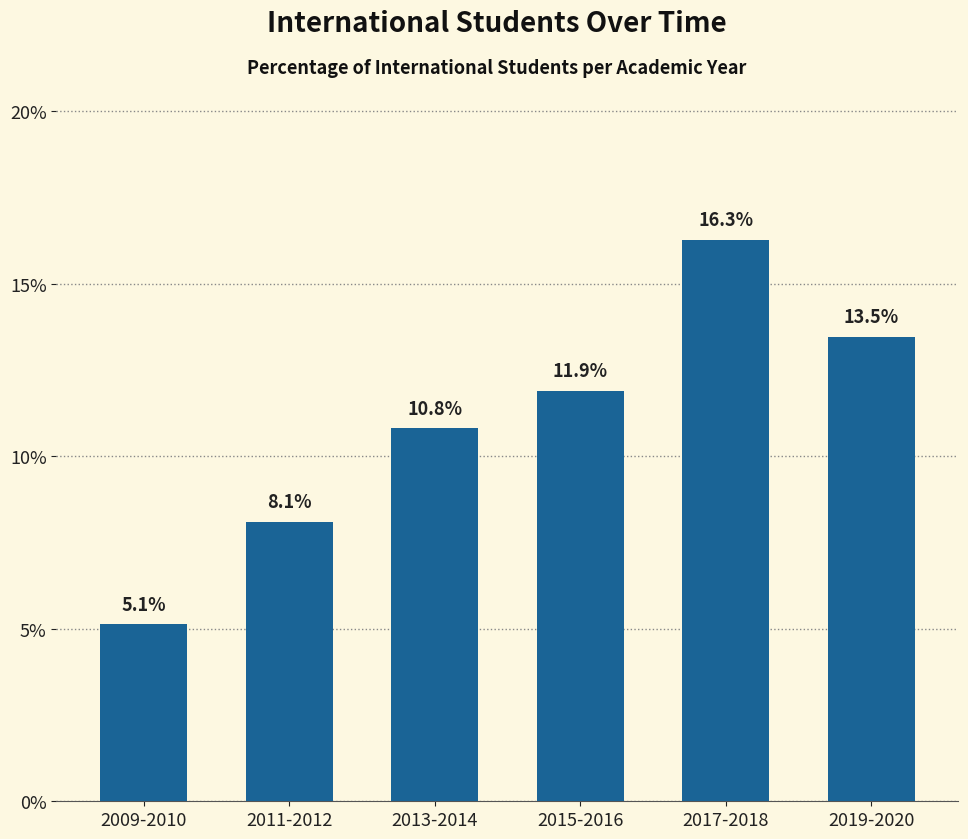

How many data points are less than 11?

3